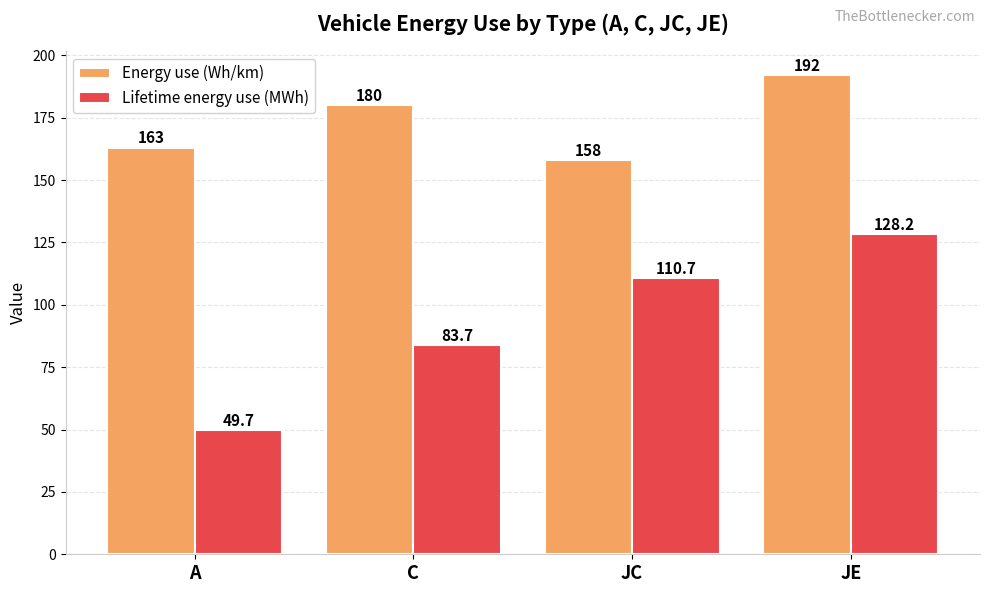

List the labels in order of Lifetime energy use (MWh) value, smallest first.

A, C, JC, JE